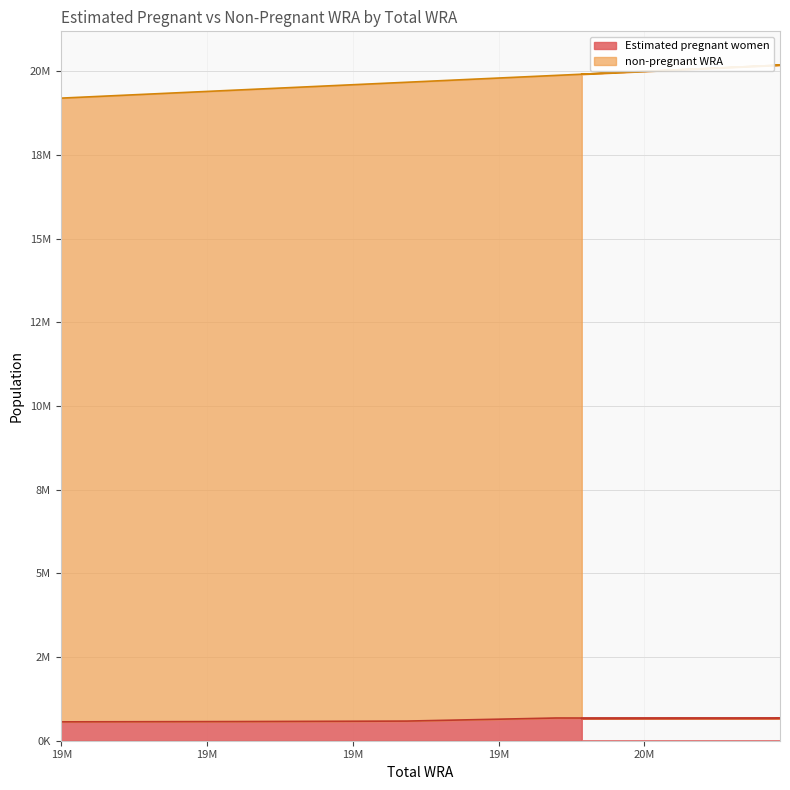

What is the smallest value displayed?

563689.6